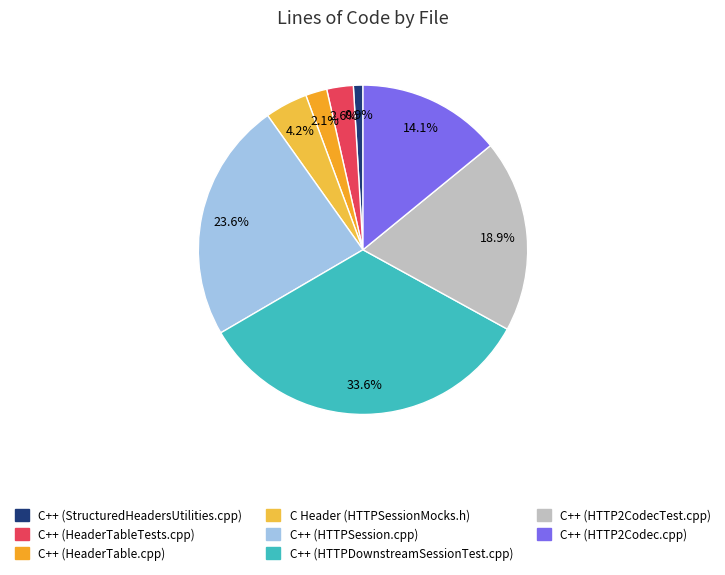

Is C++ (HTTP2CodecTest.cpp) the majority of the pie?

No